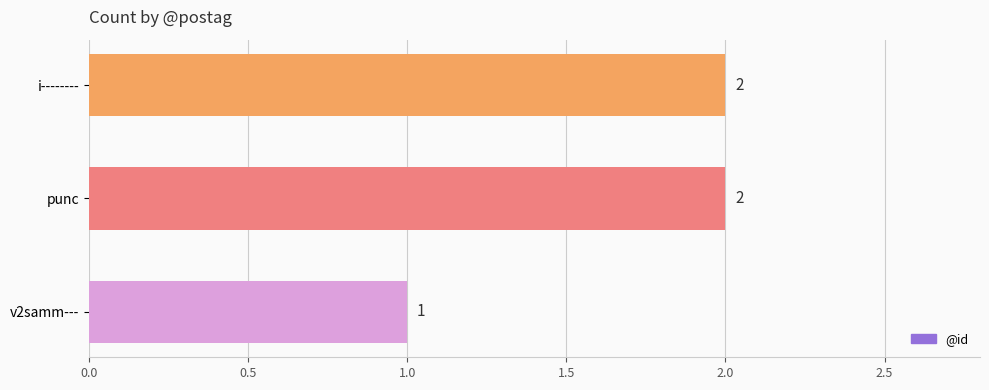

The value at v2samm--- is 2. True or false?

False